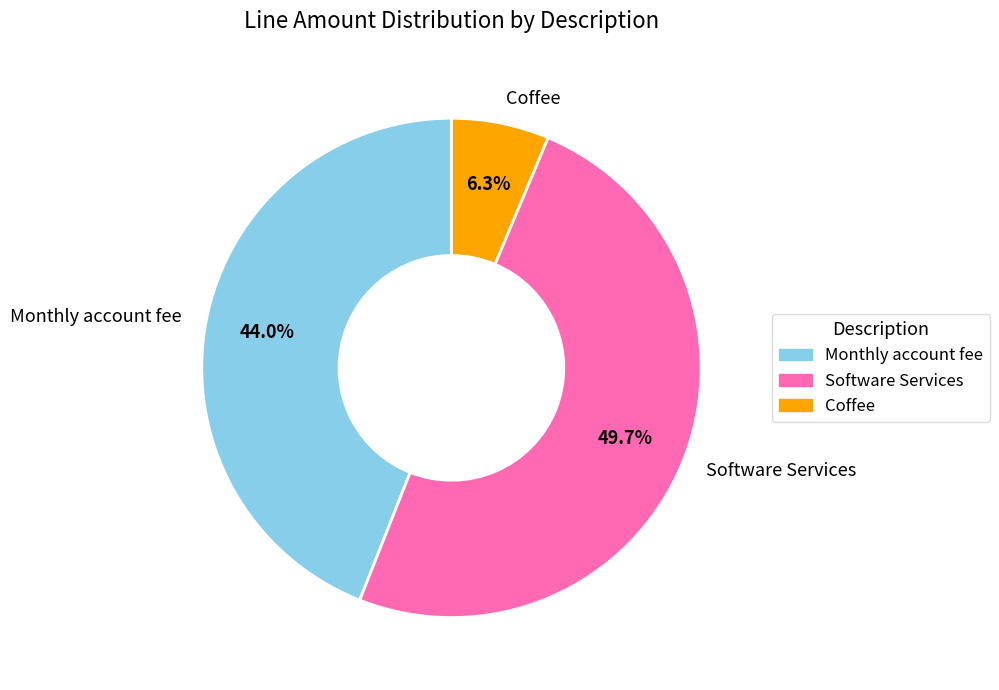

Between Monthly account fee and Coffee, which is larger?

Monthly account fee